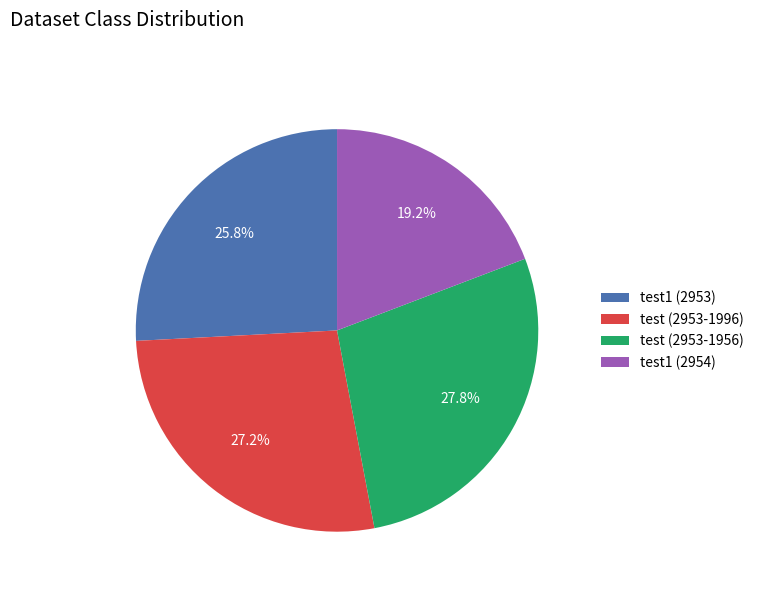

What is the smallest slice in the pie chart?

test1 (2954)